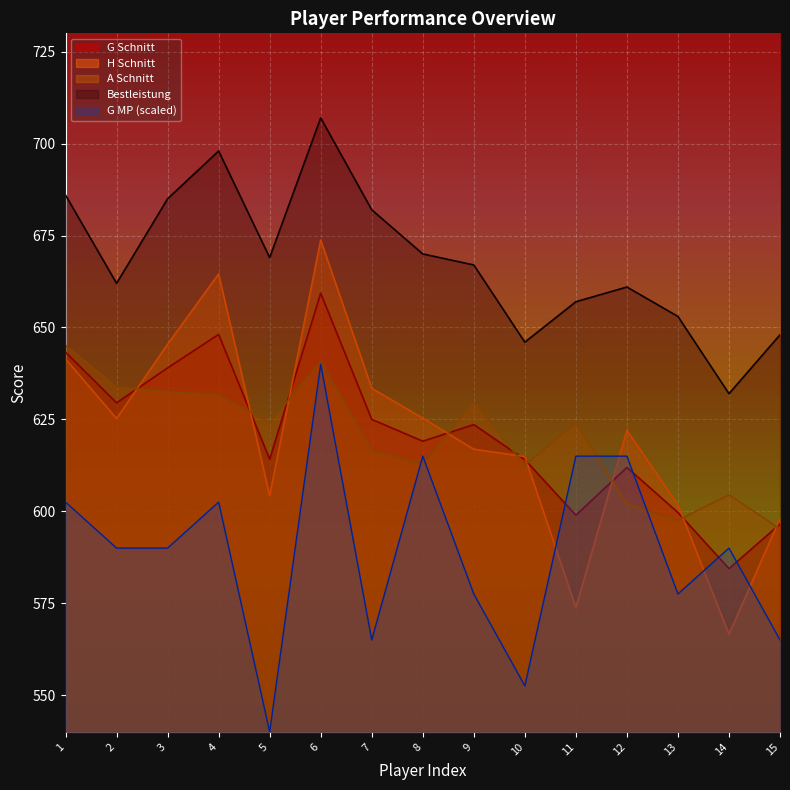

How many lines are shown in the chart?

5